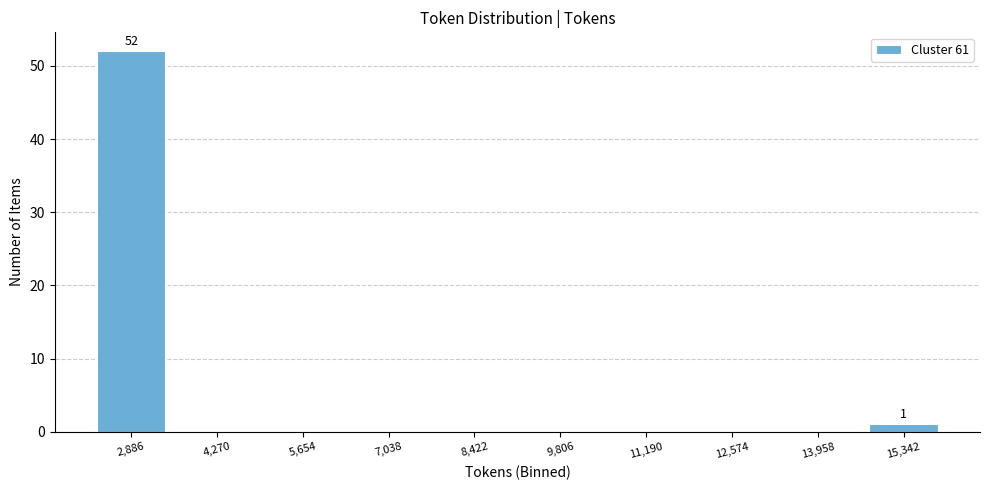

Reading left to right, extract all data points from this chart.

2,886=52	4,270=0	5,654=0	7,038=0	8,422=0	9,806=0	11,190=0	12,574=0	13,958=0	15,342=1